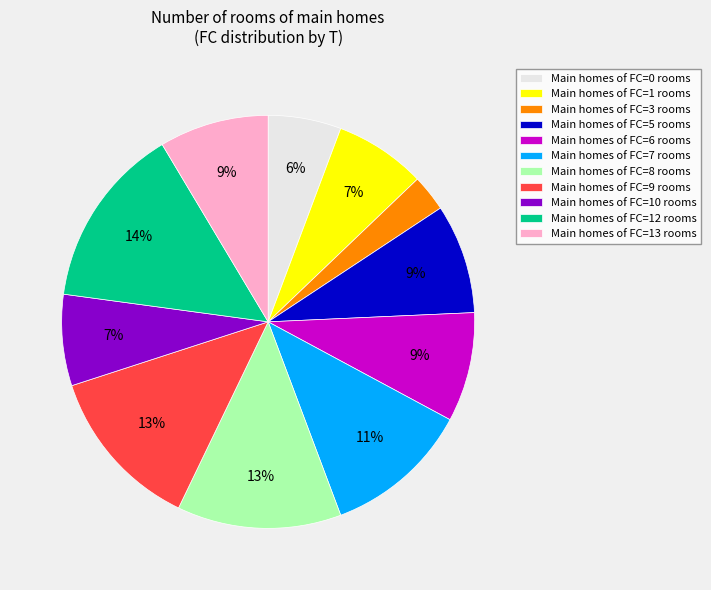

To the nearest percent, what is the difference between the Main homes of FC=12 rooms and Main homes of FC=8 rooms slice percentages?

1%